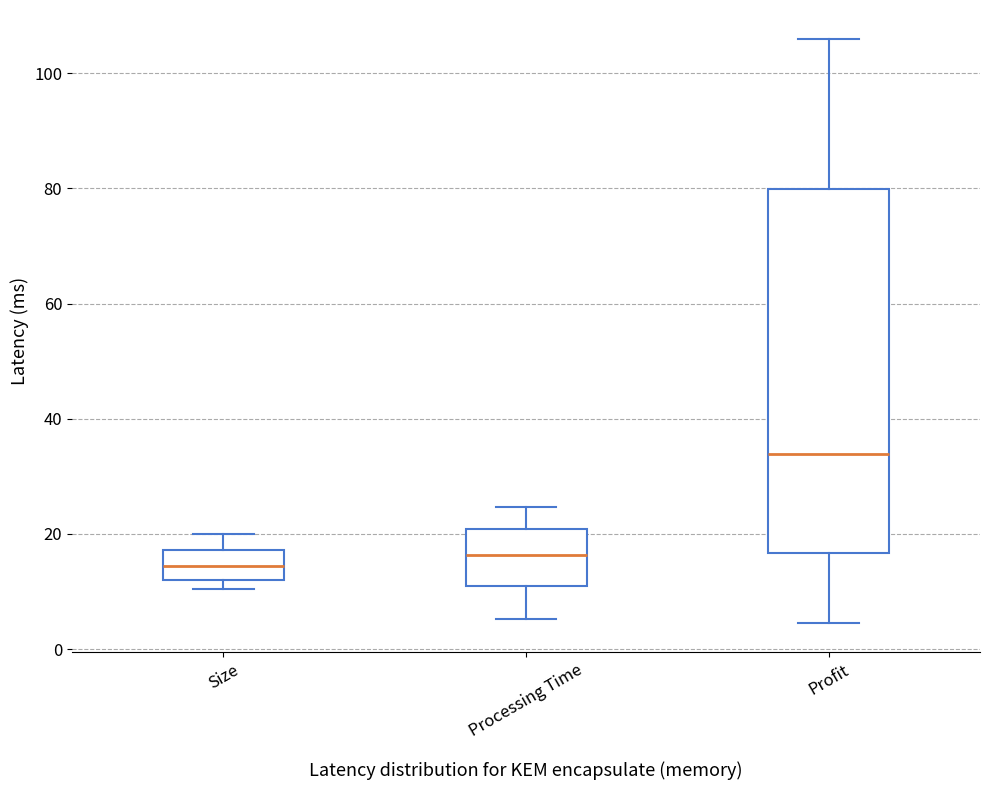

Comparing the boxes themselves (not the whiskers), which one is the tallest?

Profit